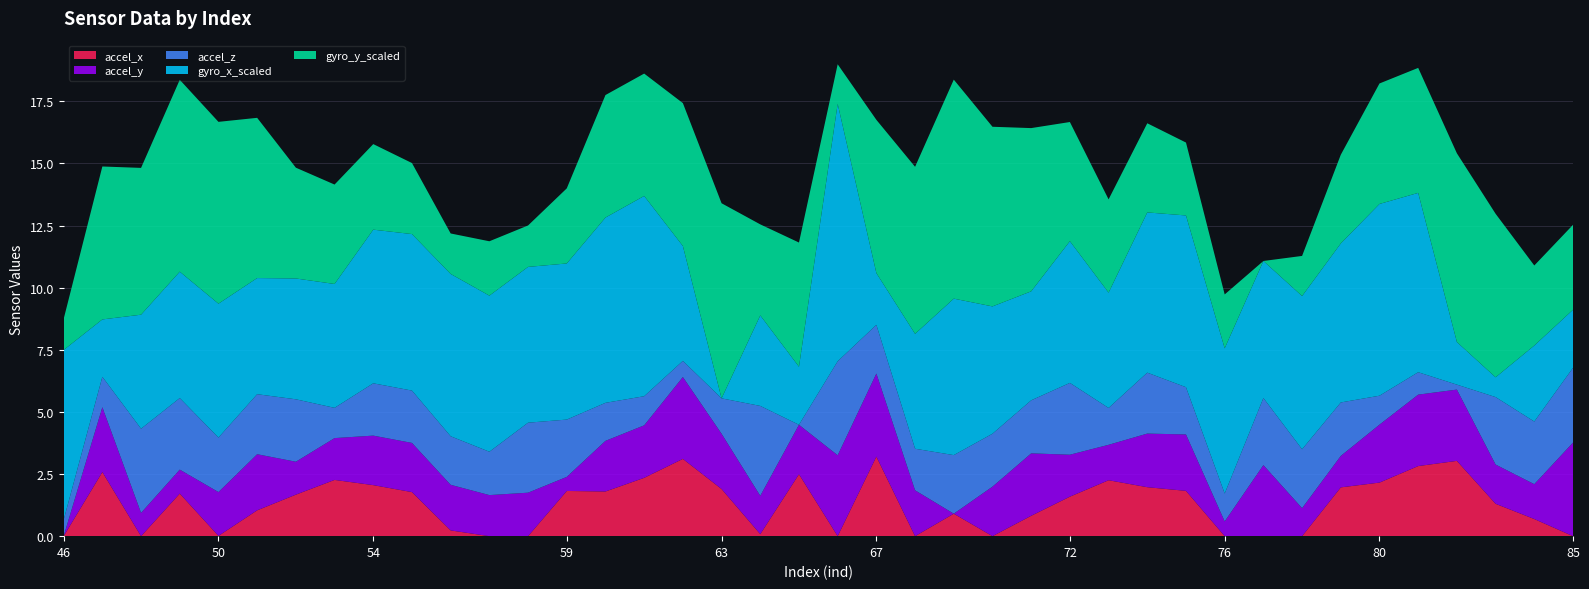

What is the highest value of the accel_x series?

3.2